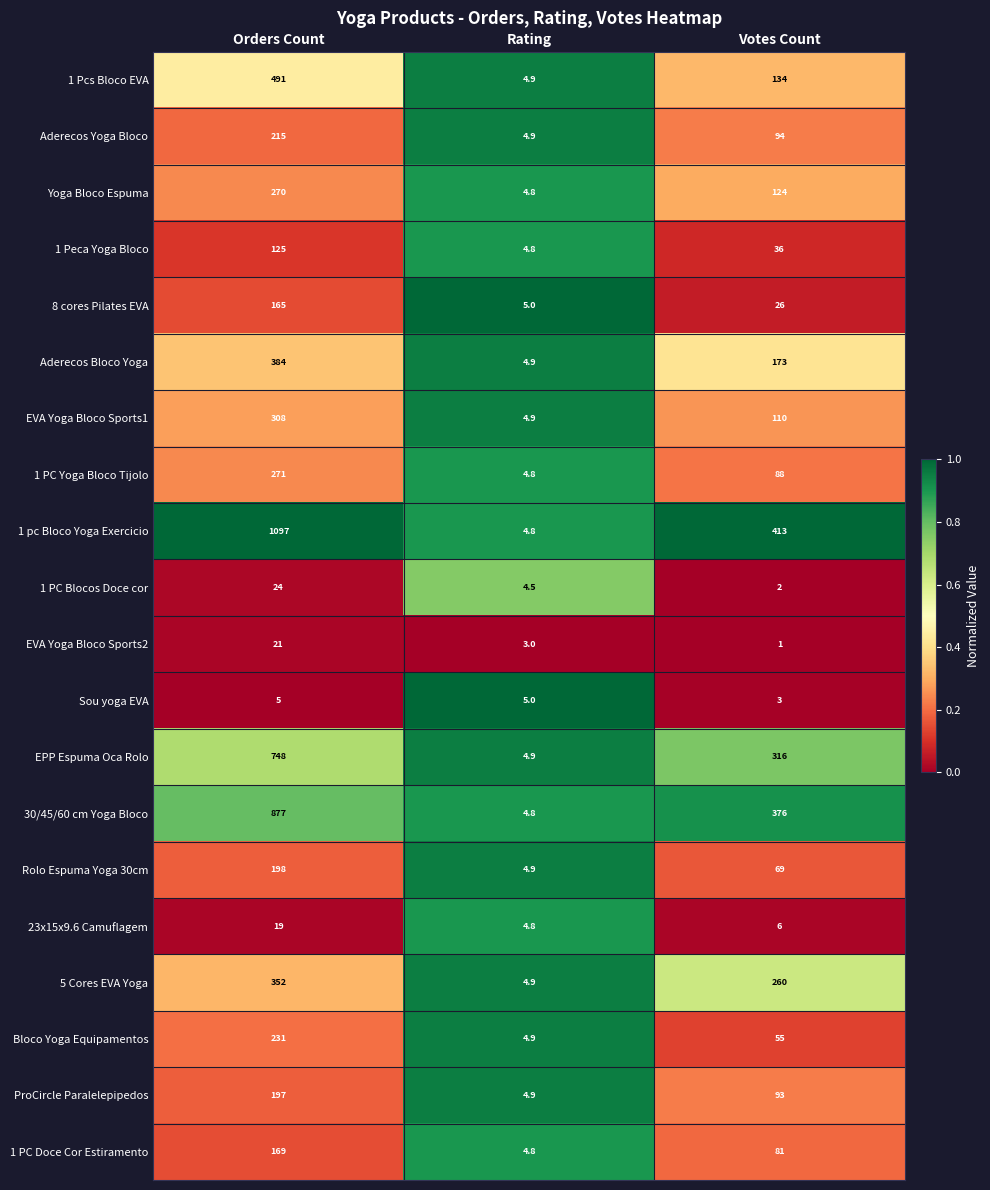

Which category has the highest value across all series?

Orders Count